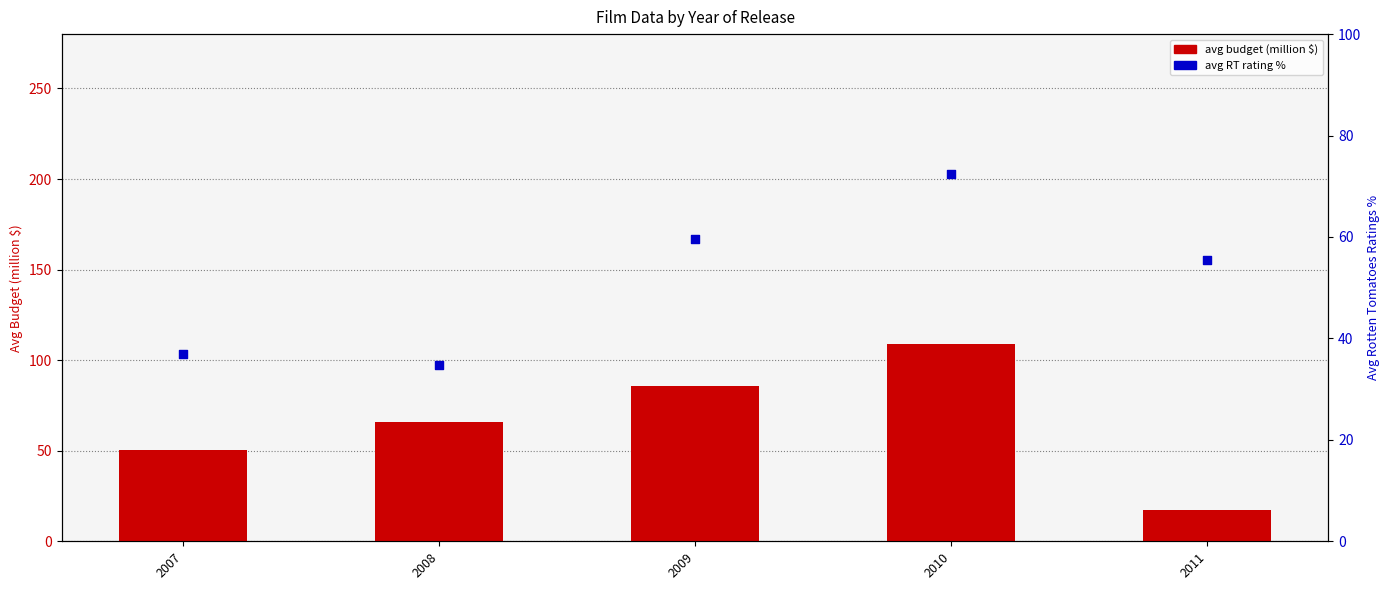

At which category is the sum across all series the highest?

2010